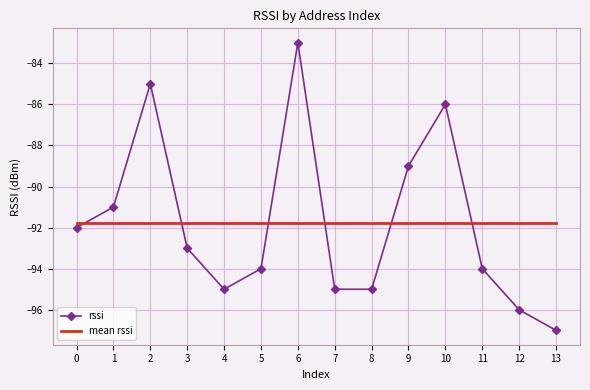

The rssi series shows -95.0 at 4. True or false?

True